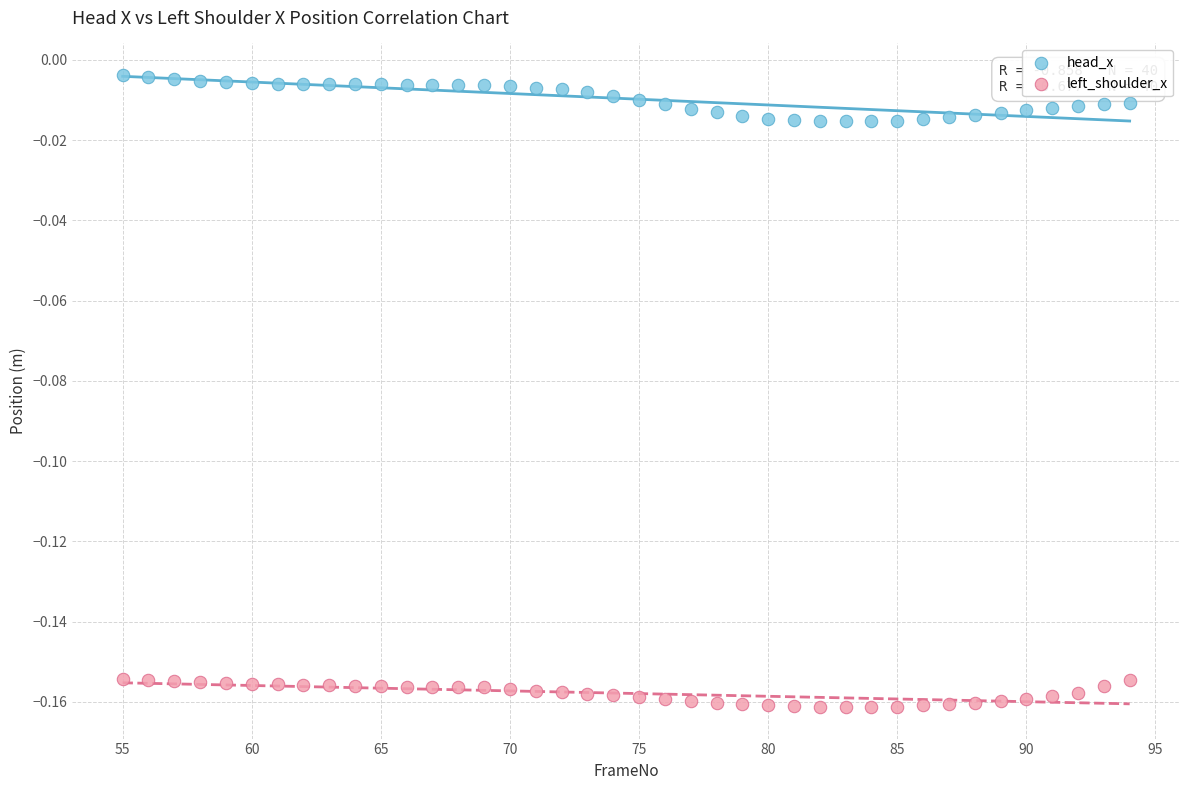

Which series contains the highest Y value?

head_x